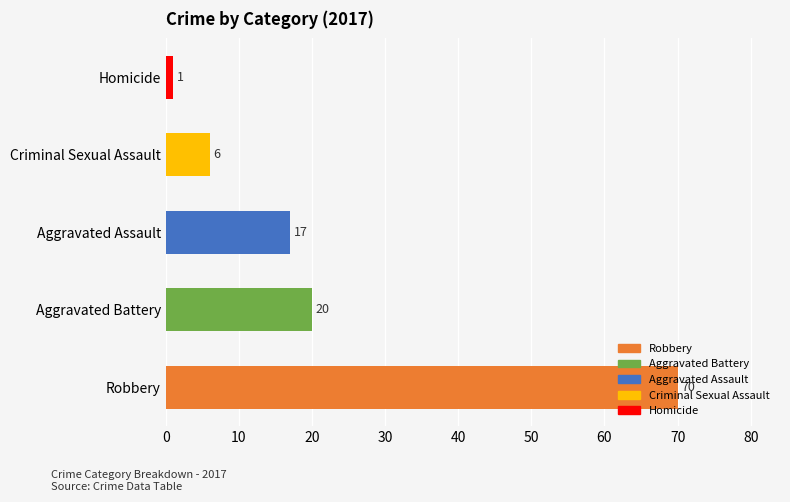

At which label is the value closest to 35?

Aggravated Battery